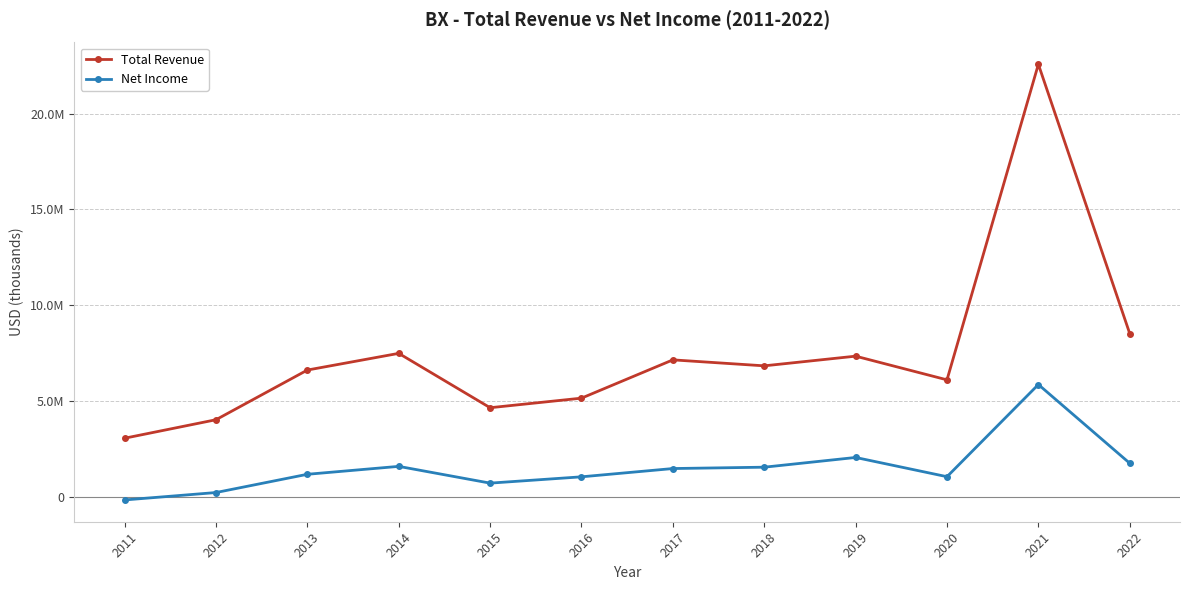

What are all the series names shown in the legend?

Total Revenue, Net Income